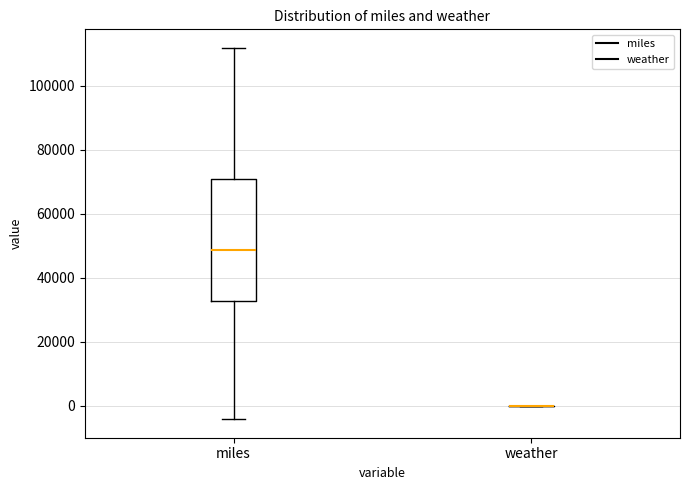

Comparing the boxes themselves (not the whiskers), which one is the tallest?

miles